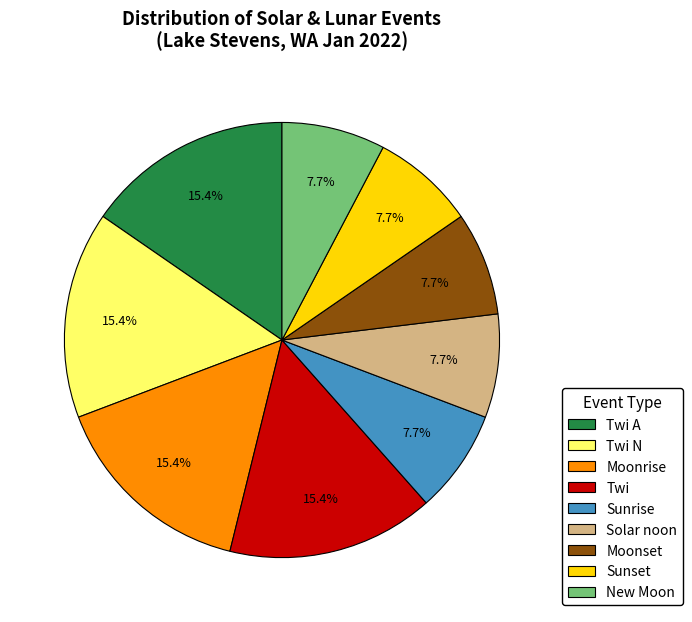

What percentage do New Moon and Sunset together represent?

15.4%